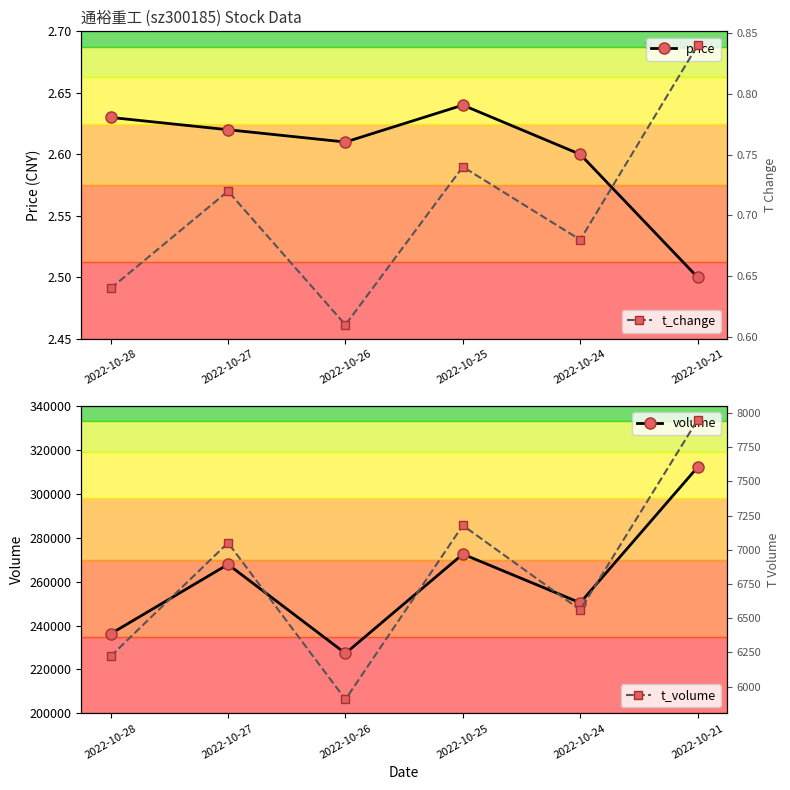

What is the highest value of the t_volume series?

7949.0